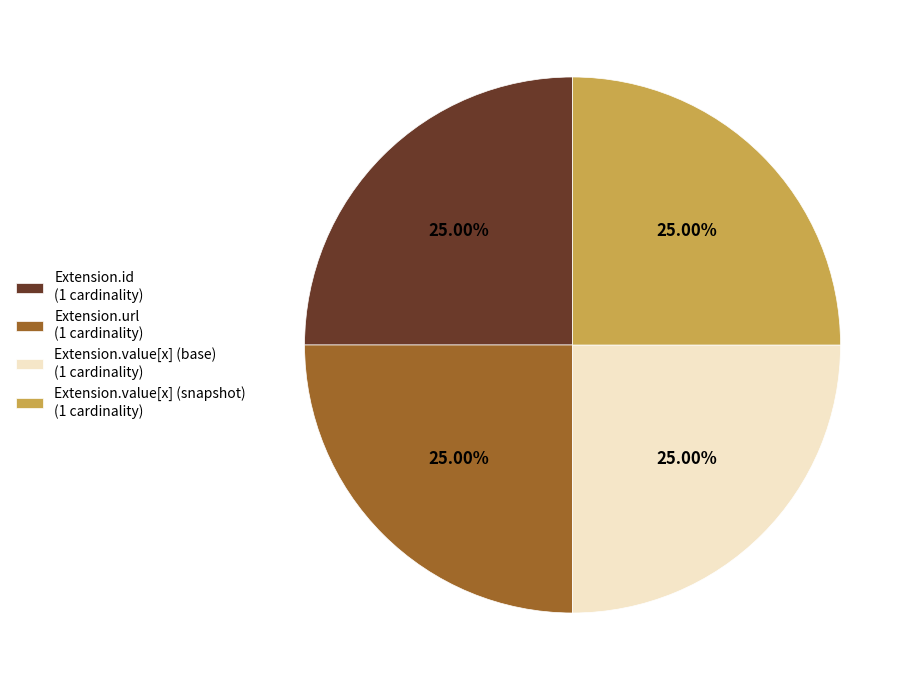

Is Extension.url (1 cardinality) the majority of the pie?

No